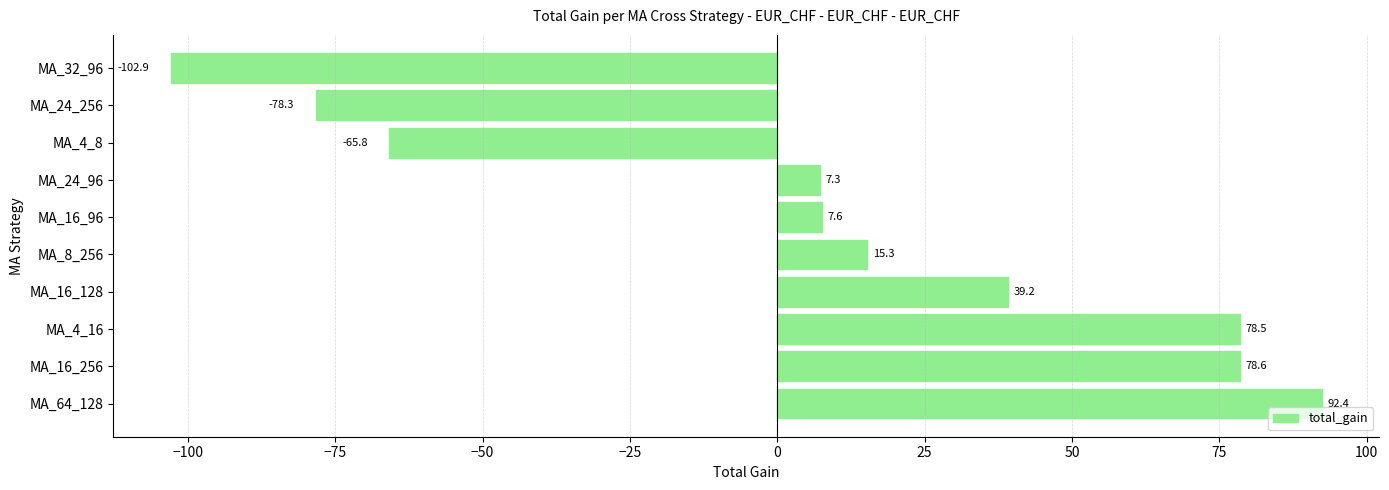

Reading bottom to top, list all the values displayed in this chart.

92.4	78.6	78.5	39.2	15.3	7.6	7.3	-65.8	-78.3	-102.9